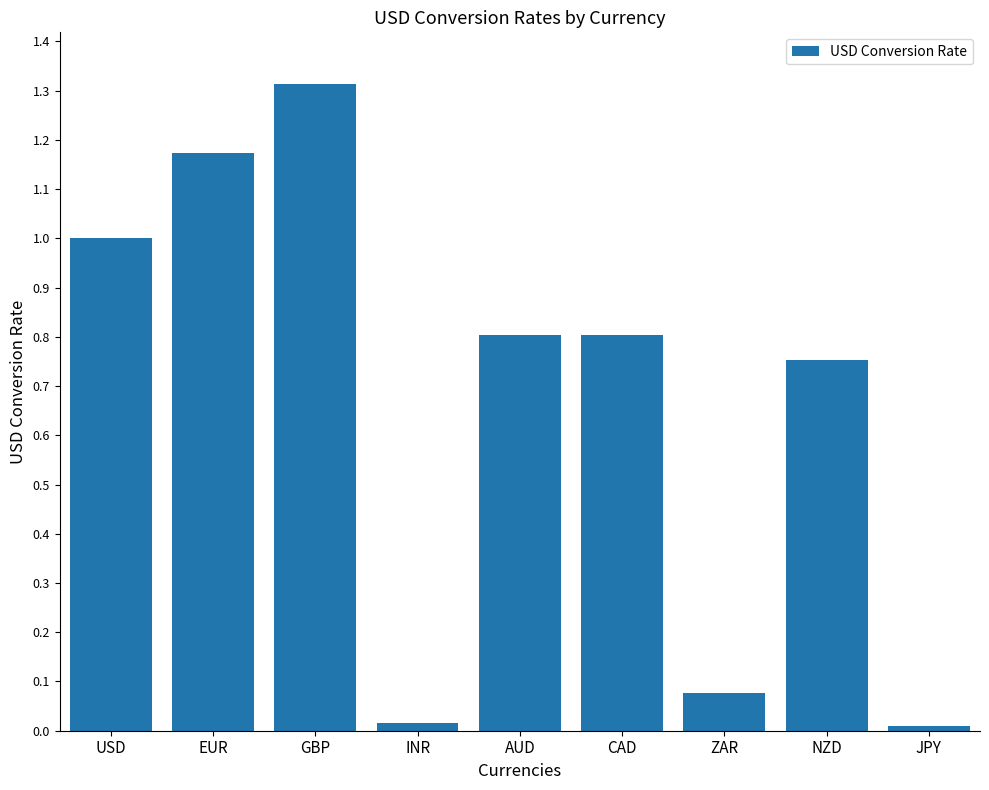

What is the label of the 7th bar from the right?

GBP